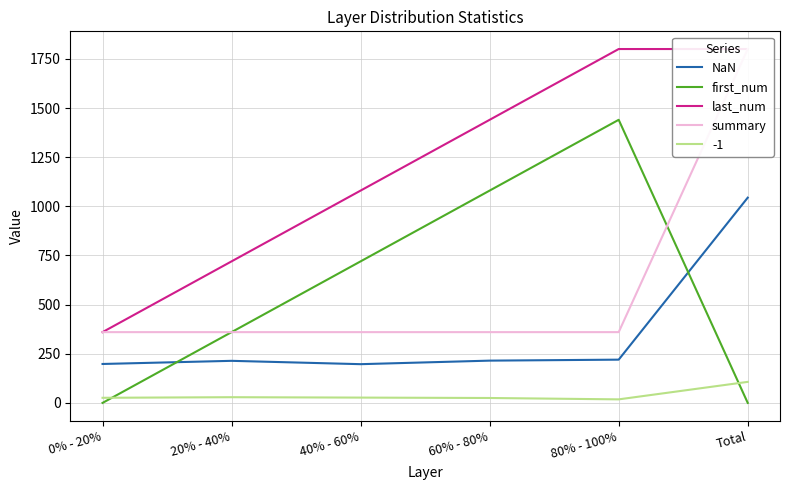

What is the value of the summary point at the 3rd from the left?

360